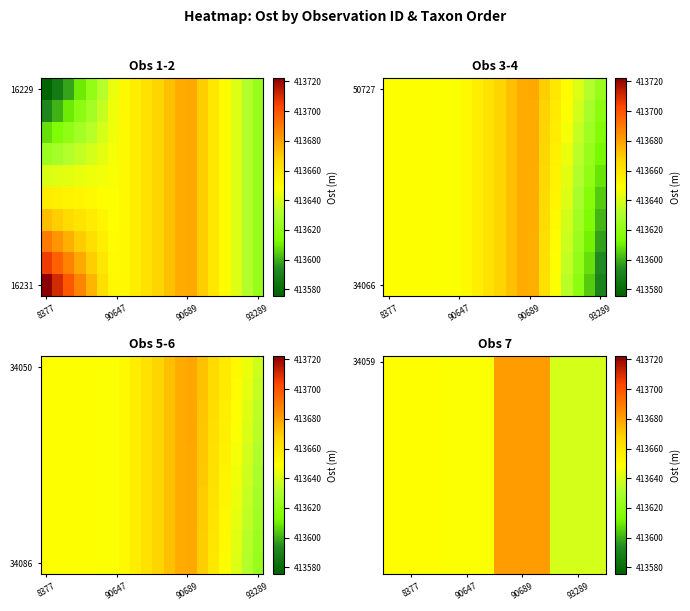

Which has a higher value, 8377 or 90689?

90689